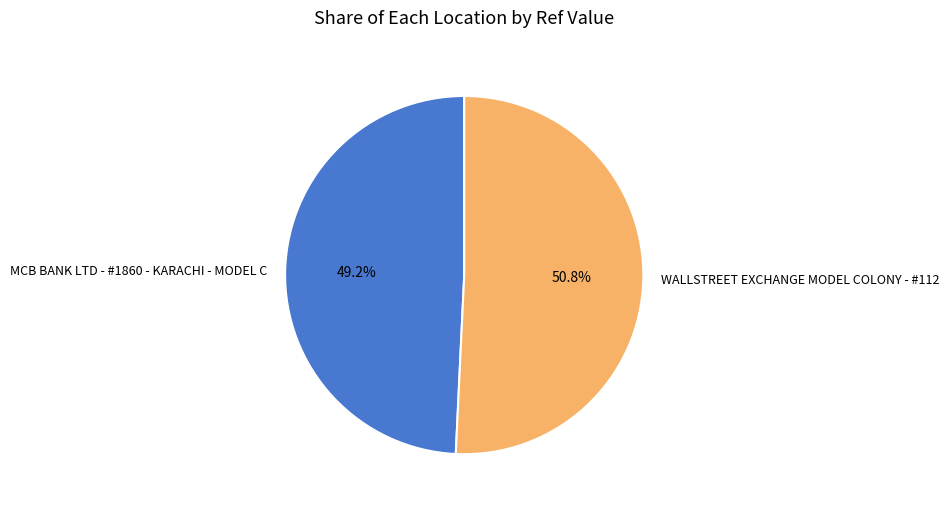

Which has a higher value, MCB BANK LTD - #1860 - KARACHI - MODEL C or WALLSTREET EXCHANGE MODEL COLONY - #112?

WALLSTREET EXCHANGE MODEL COLONY - #112